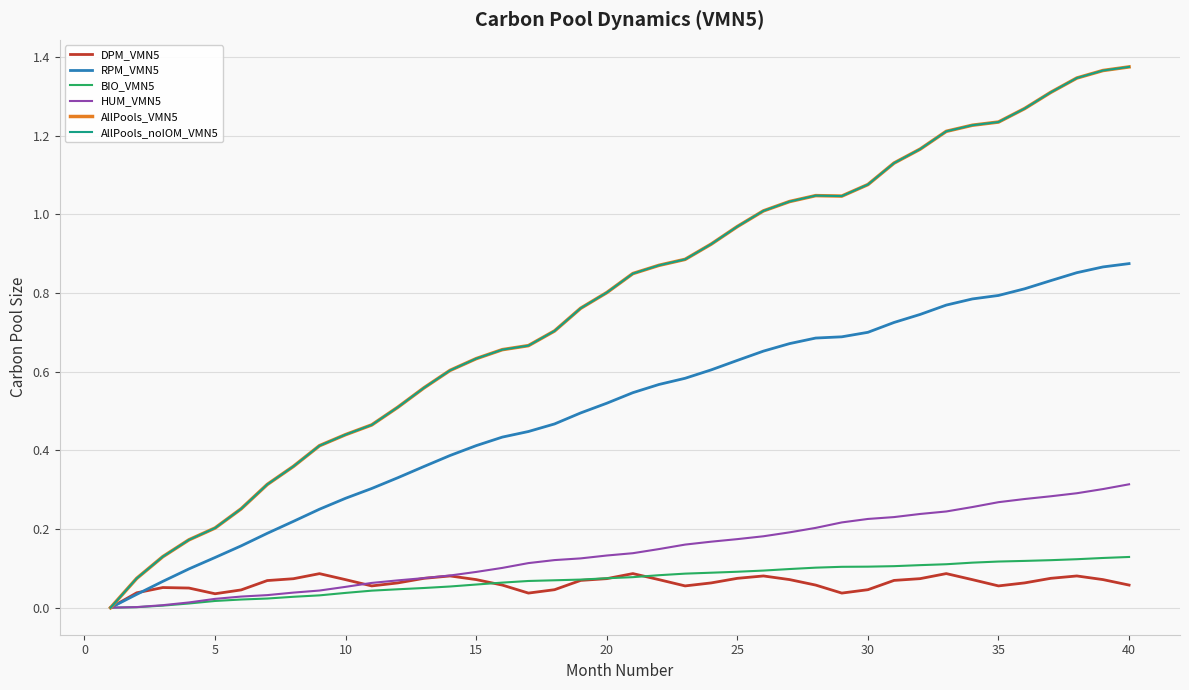

Does the chart display data point markers on the line(s)?

No